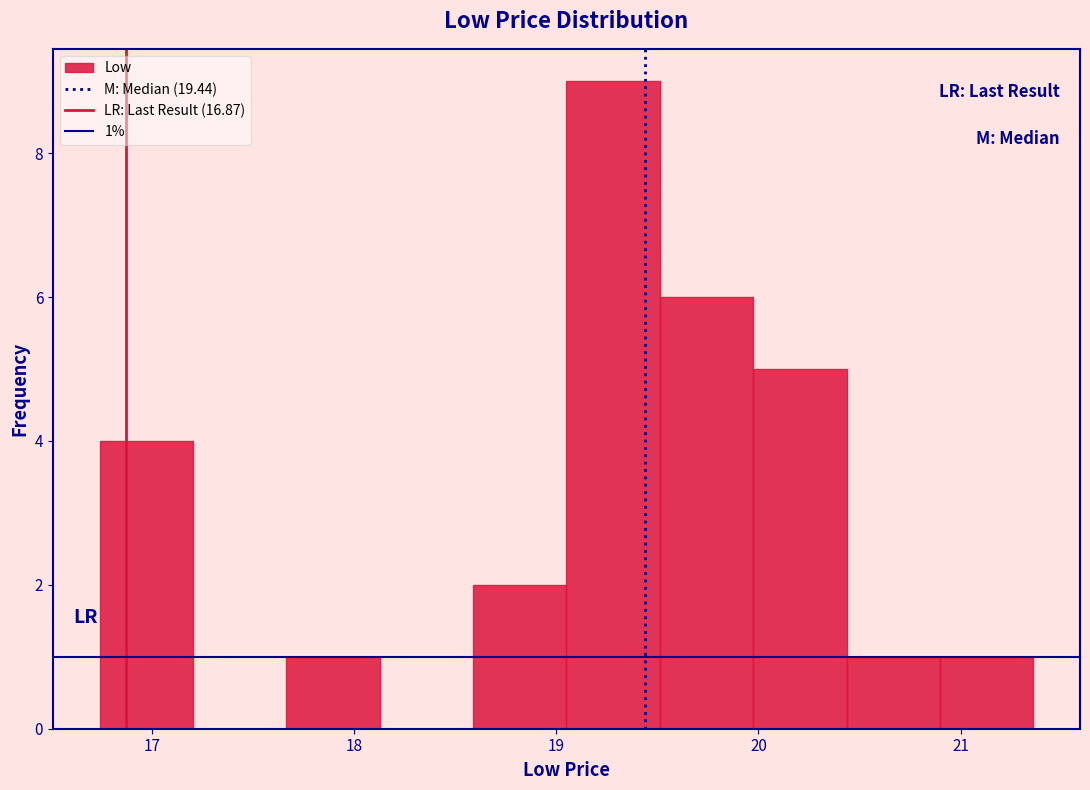

Over which range of the x-axis is the bar tallest?

19.1 to 19.5